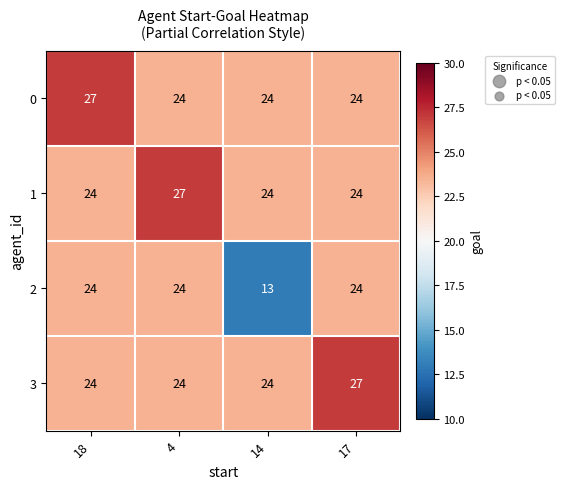

What is the maximum value shown in the chart?

27